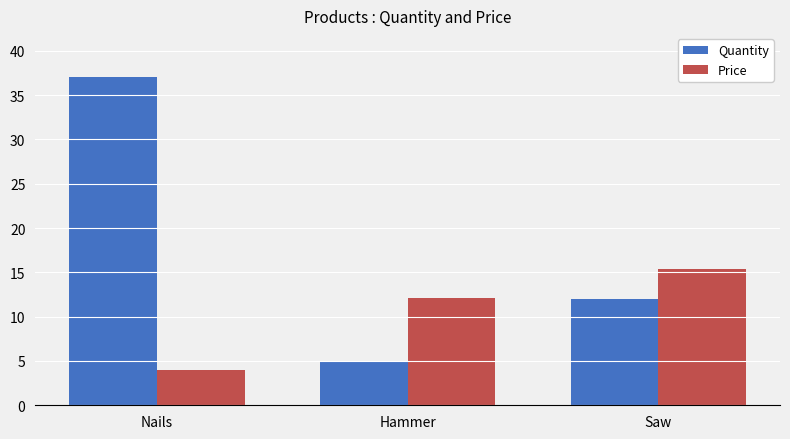

Which series has the largest total across all categories?

Quantity